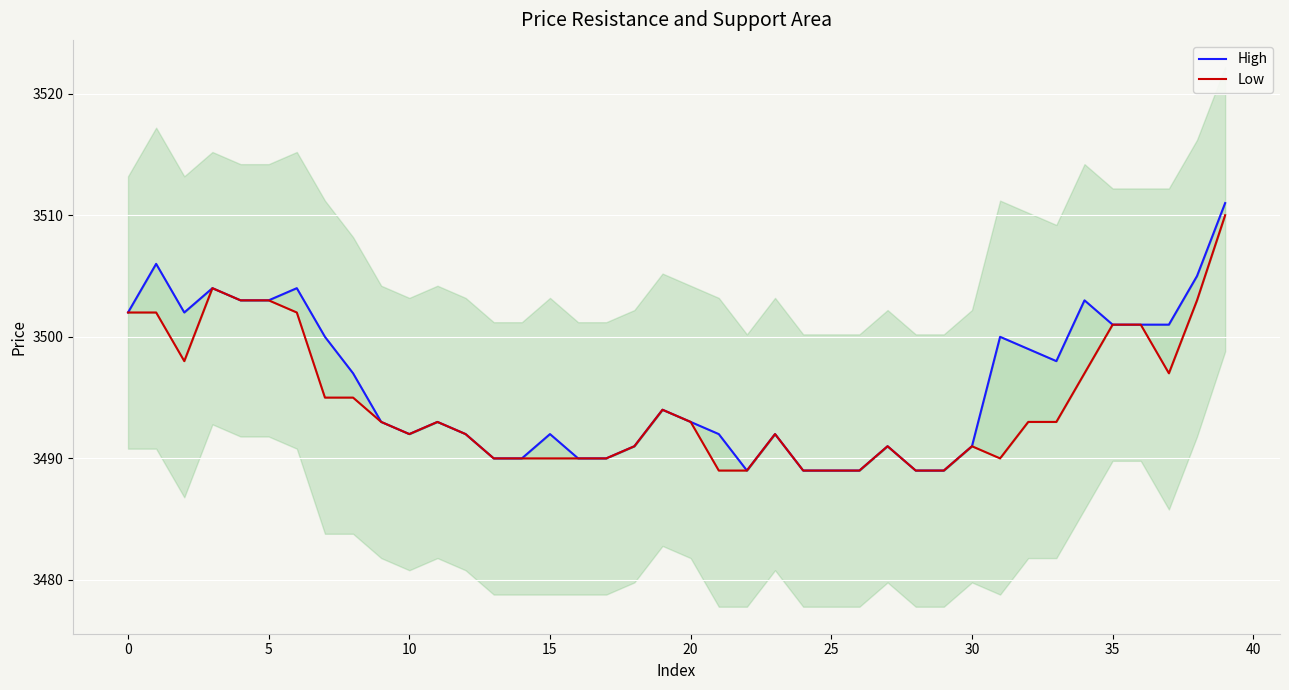

Rank the series at 12 from lowest to highest value.

High, Low